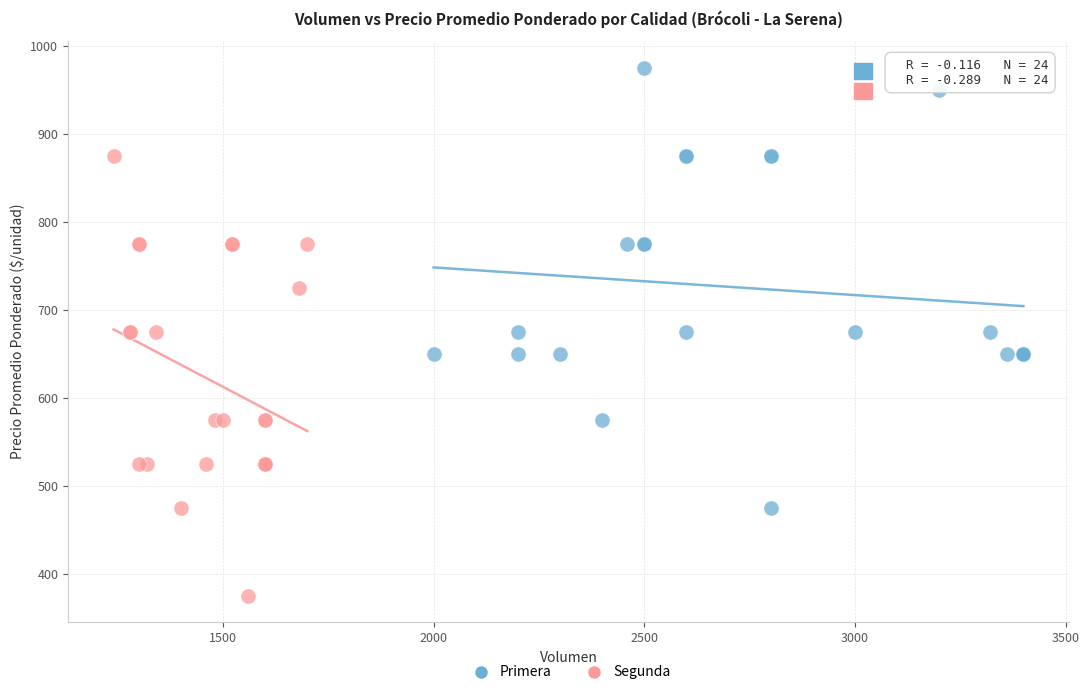

What are all the series names shown in the legend?

Primera, Segunda